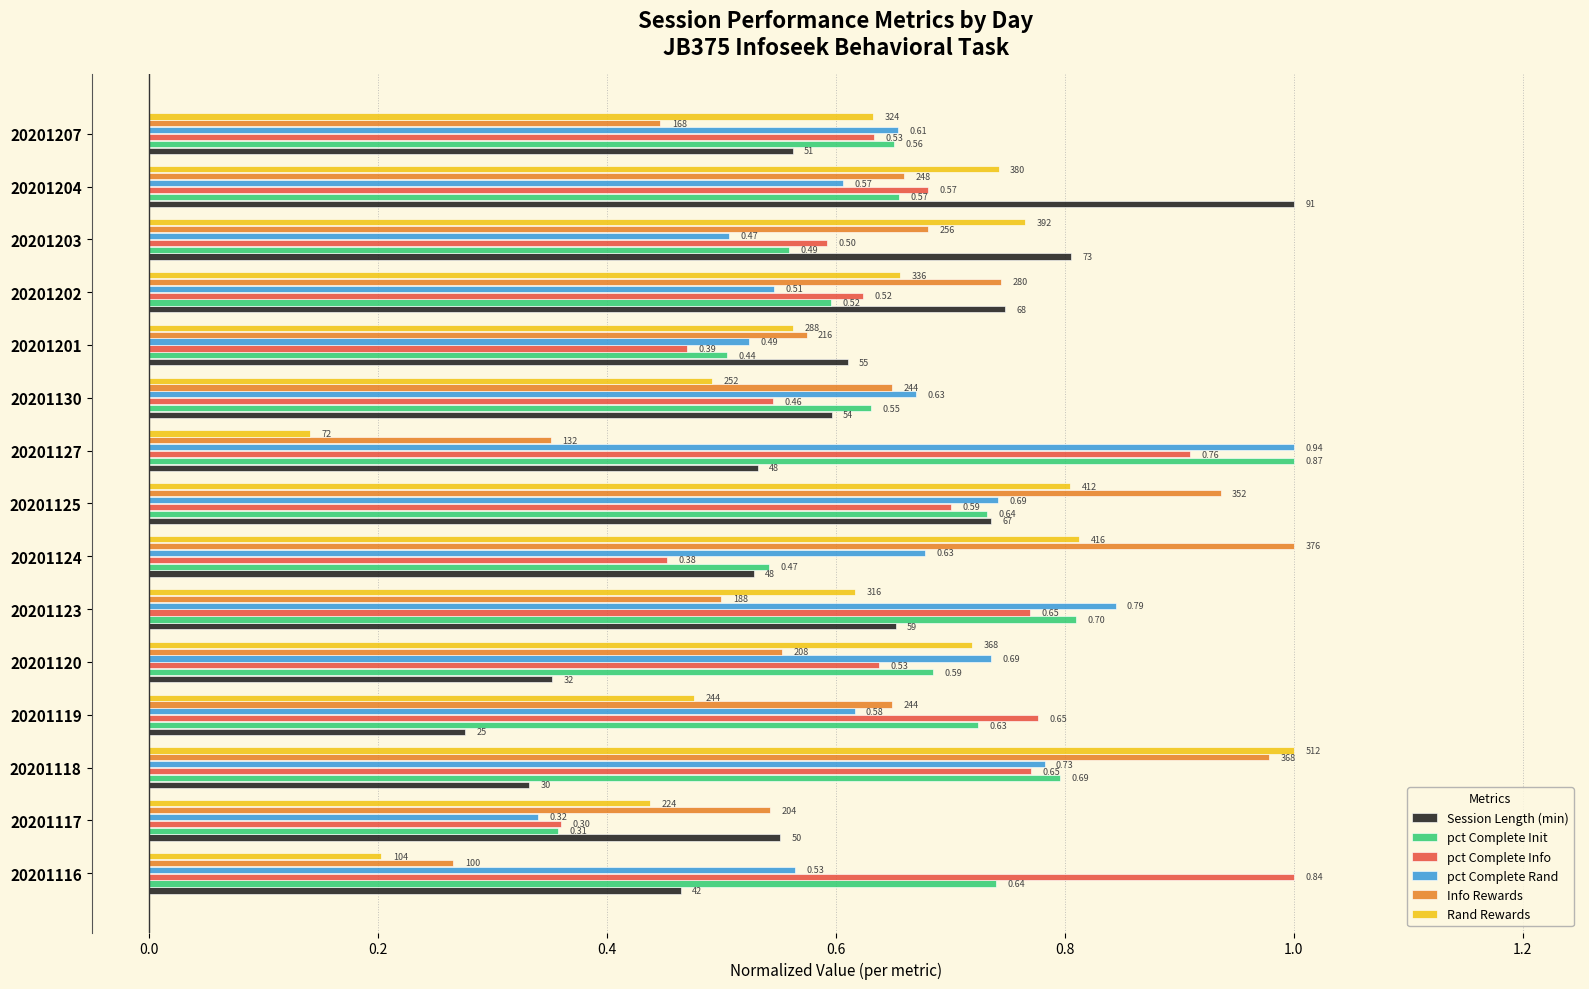

Is the value of pct Complete Init at 20201119 greater than the value of pct Complete Rand at 20201119?

Yes